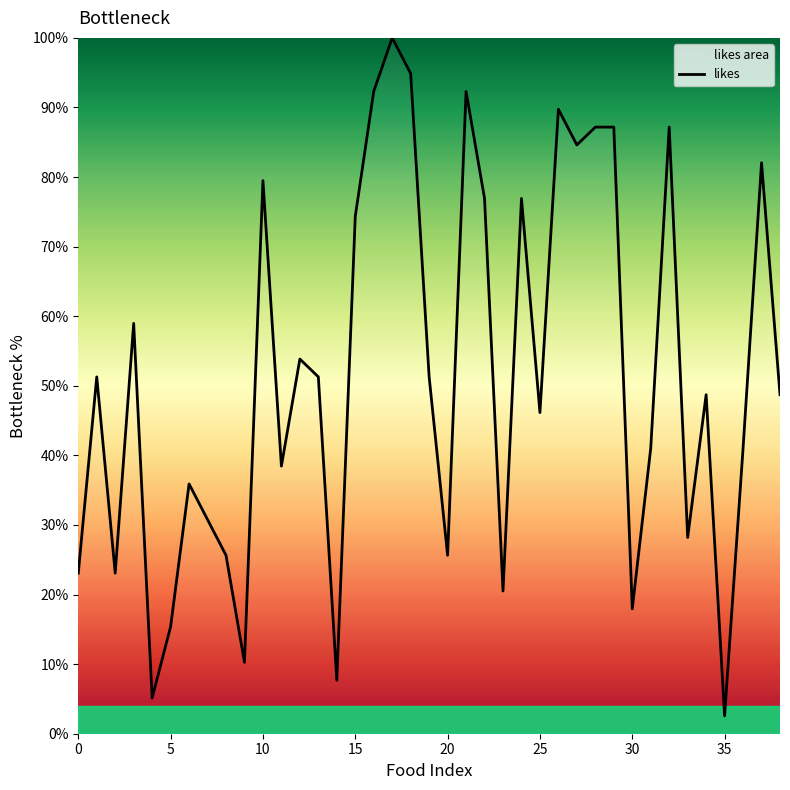

What is the smallest value displayed?

2.6